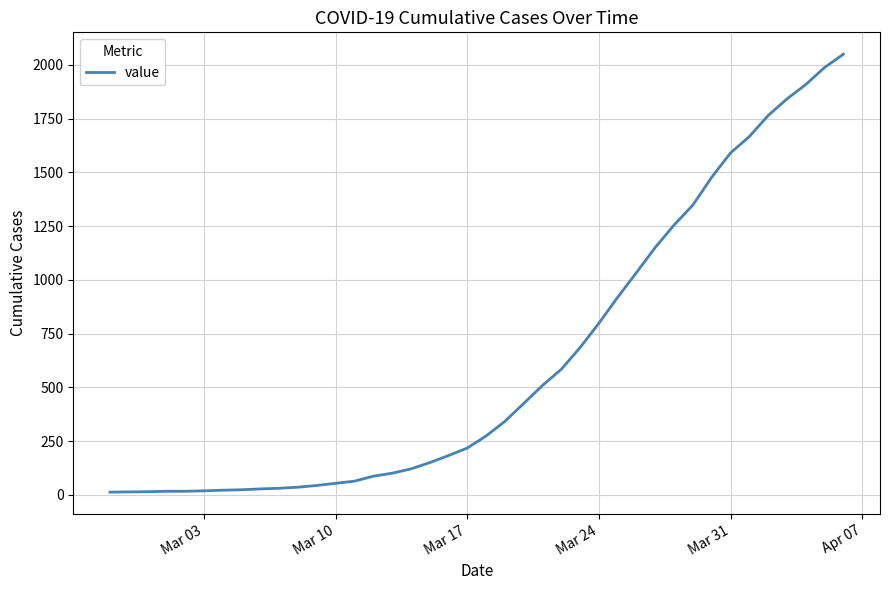

What is the average value?

622